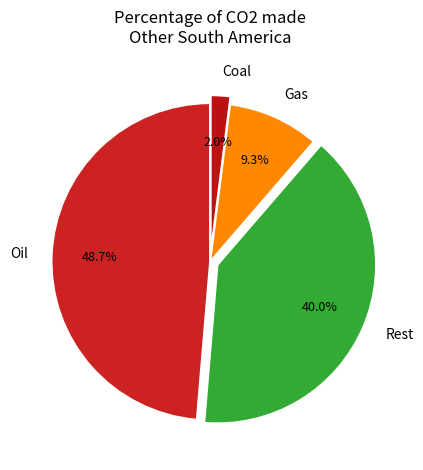

Rank the categories by value from highest to lowest.

Oil, Rest, Gas, Coal